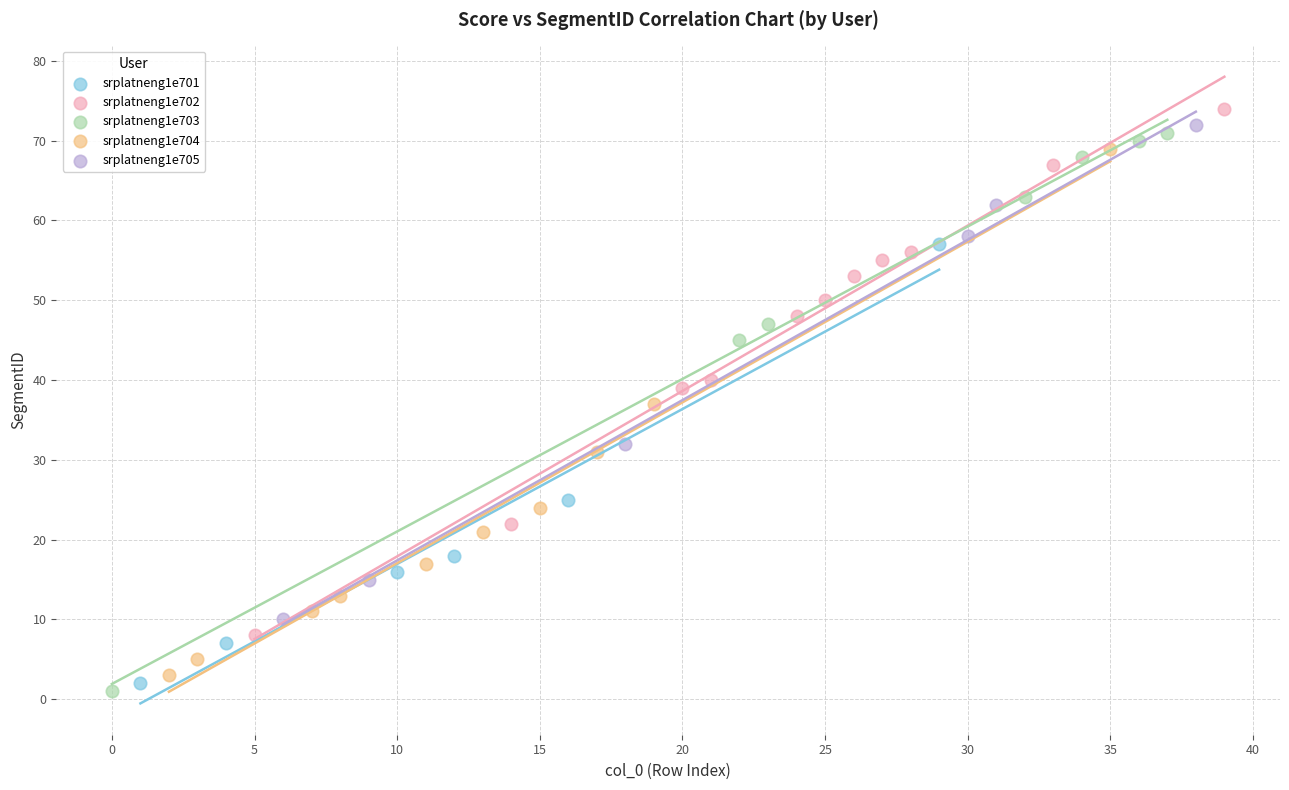

Which series has the widest spread of Y values?

srplatneng1e703